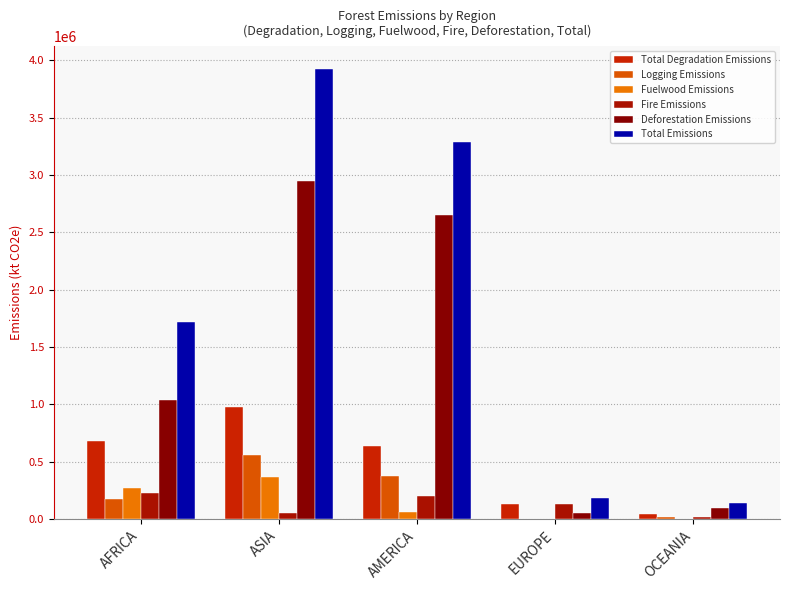

Reading left to right, extract all data points from this chart.

Total Degradation Emissions: AFRICA=680257.6	ASIA=976745.6	AMERICA=636825.7	EUROPE=133070.7	OCEANIA=42659.1
Logging Emissions: AFRICA=178987.6	ASIA=558412.2	AMERICA=376585.9	EUROPE=0.0	OCEANIA=21588.2
Fuelwood Emissions: AFRICA=273552.4	ASIA=367163.6	AMERICA=59685.6	EUROPE=0.0	OCEANIA=1887.5
Fire Emissions: AFRICA=227717.5	ASIA=51169.8	AMERICA=200554.2	EUROPE=133070.7	OCEANIA=19183.5
Deforestation Emissions: AFRICA=1041218.3	ASIA=2946465.4	AMERICA=2652024.5	EUROPE=55799.1	OCEANIA=98651.1
Total Emissions: AFRICA=1721475.8	ASIA=3923211.0	AMERICA=3288850.2	EUROPE=188869.7	OCEANIA=141310.2